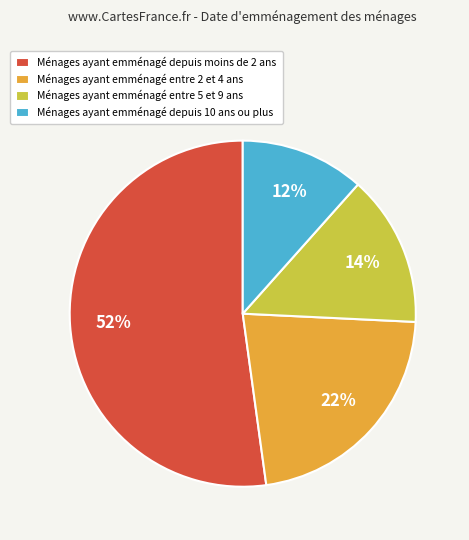

Count the number of slices in the pie.

4